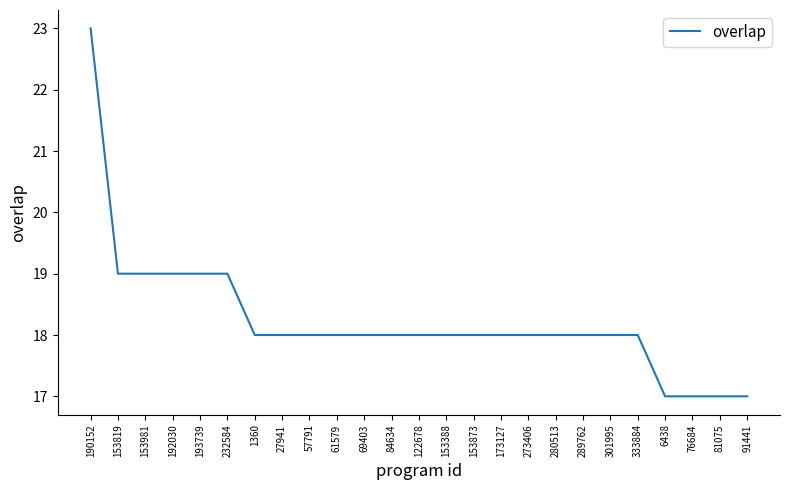

What is the sum of the values at 193739 and 91441?

36